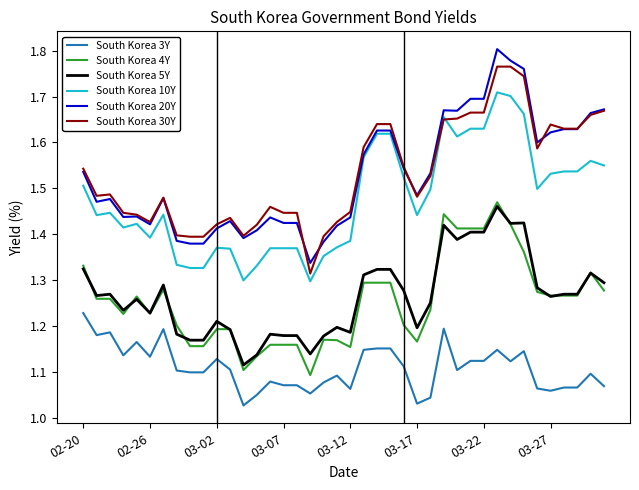

Rank the series by their maximum value, from highest to lowest.

South Korea 20Y, South Korea 30Y, South Korea 10Y, South Korea 4Y, South Korea 5Y, South Korea 3Y